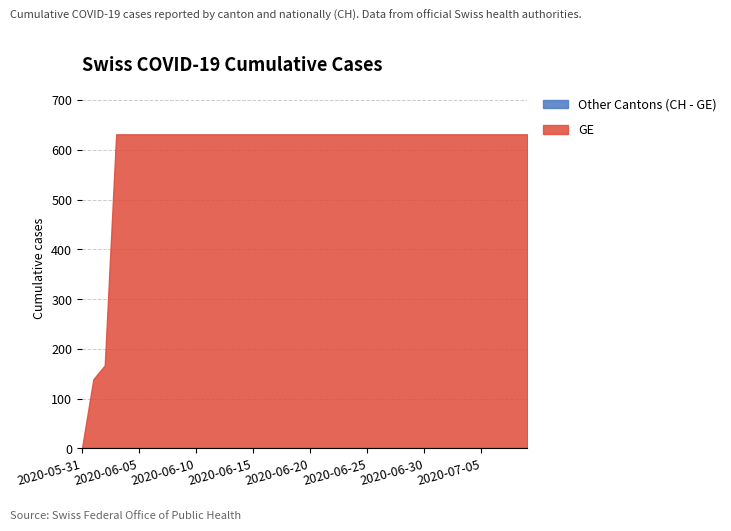

What is the difference between the CH values at 2020-05-31 and 2020-06-18?

631